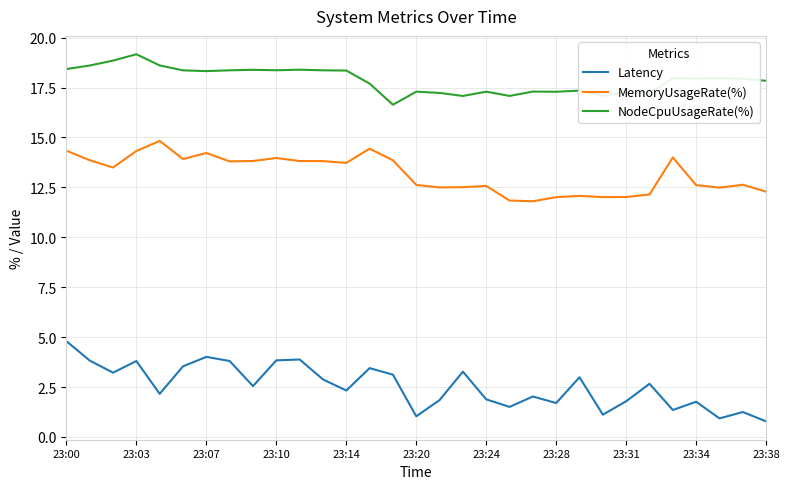

What is the difference between the maximum and minimum values in the NodeCpuUsageRate(%) series?

2.5